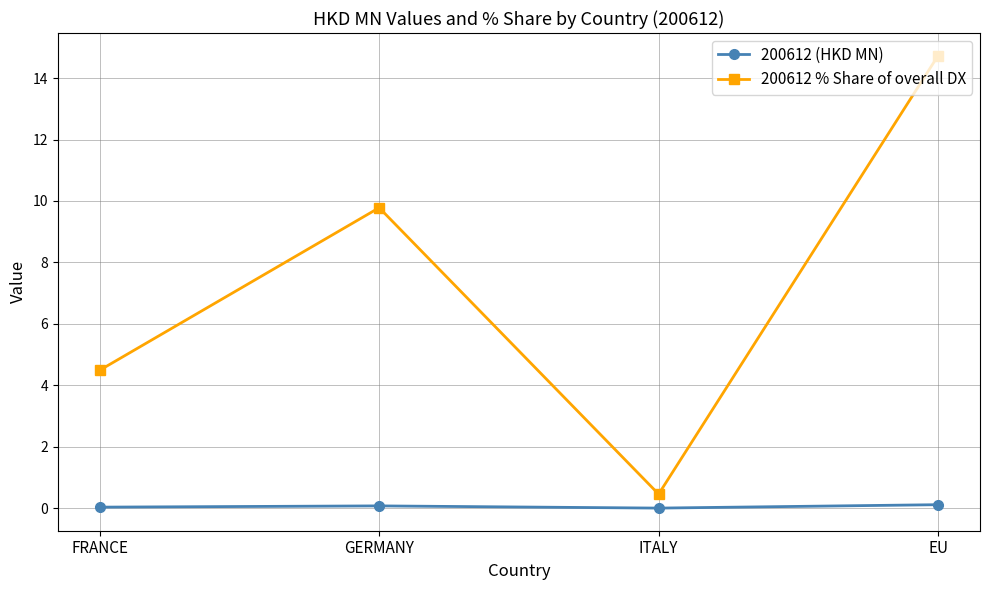

True or false: 200612 % Share of overall DX has a value of 14.7 at EU.

True